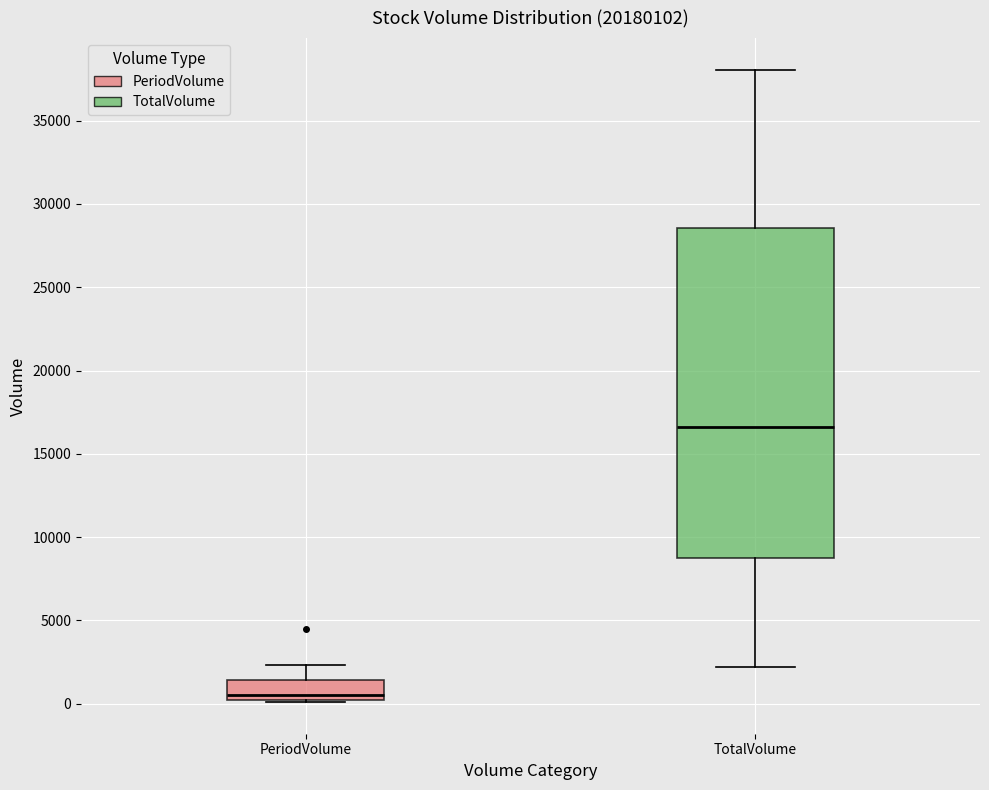

Which box is the tallest, from its lower edge to its upper edge?

TotalVolume